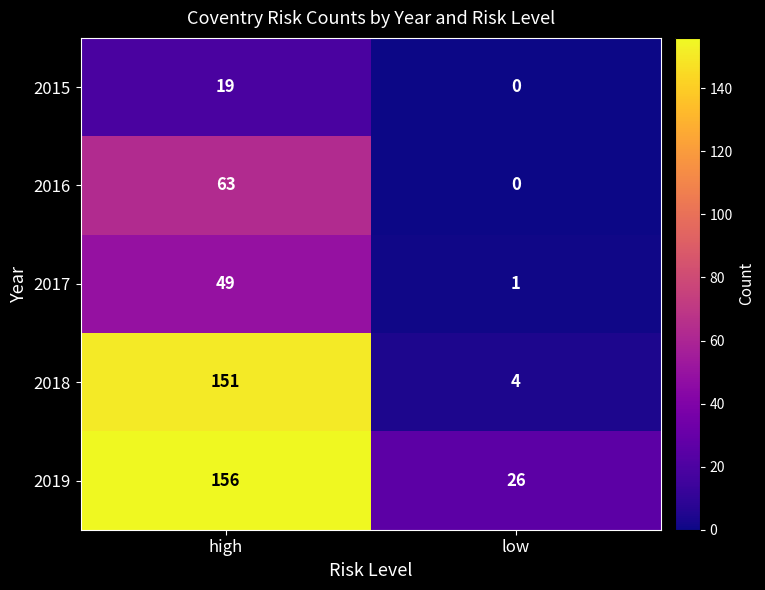

Which series has the largest range (max minus min)?

2018